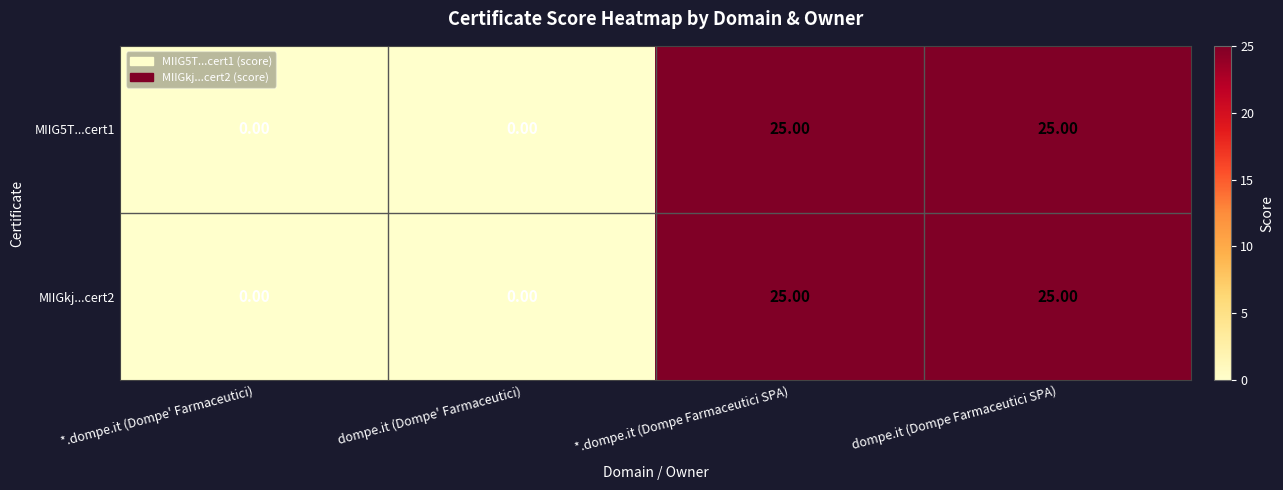

Is the value of MIIG5T...cert1 at dompe.it (Dompe Farmaceutici SPA) greater than the value of MIIGkj...cert2 at dompe.it (Dompe' Farmaceutici)?

Yes